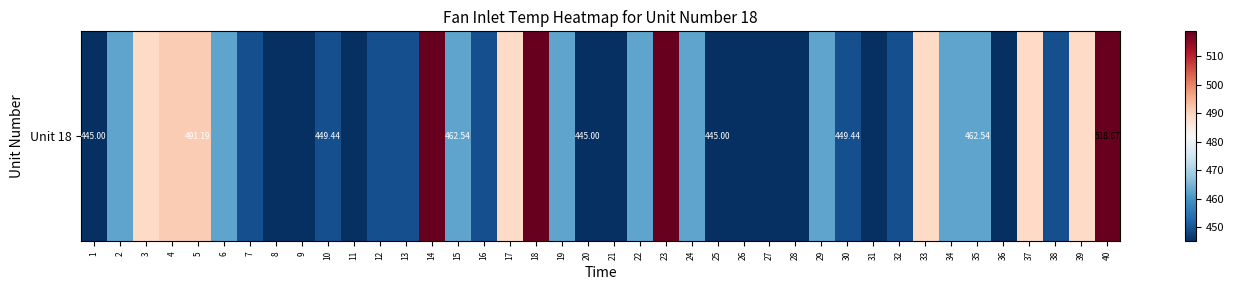

What is the minimum value shown in the chart?

445.0